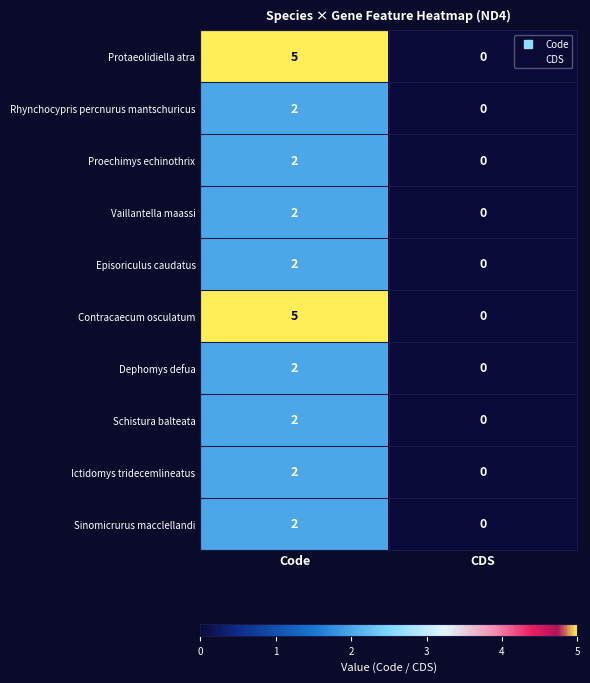

What is the difference between the highest and lowest values at Code?

3